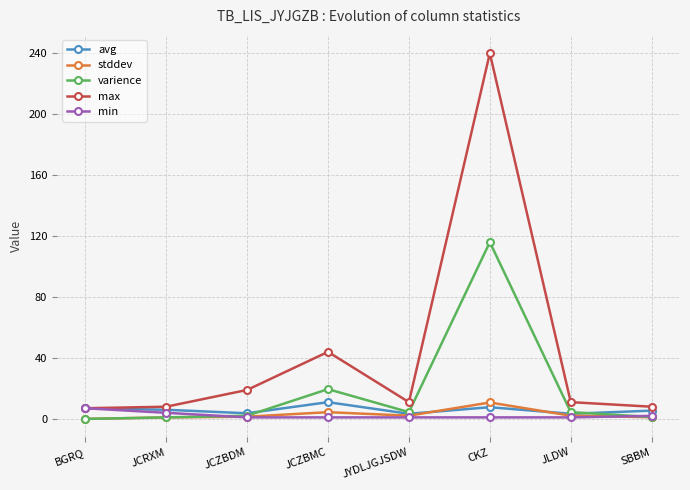

What is the label of the 3rd point from the right?

CKZ